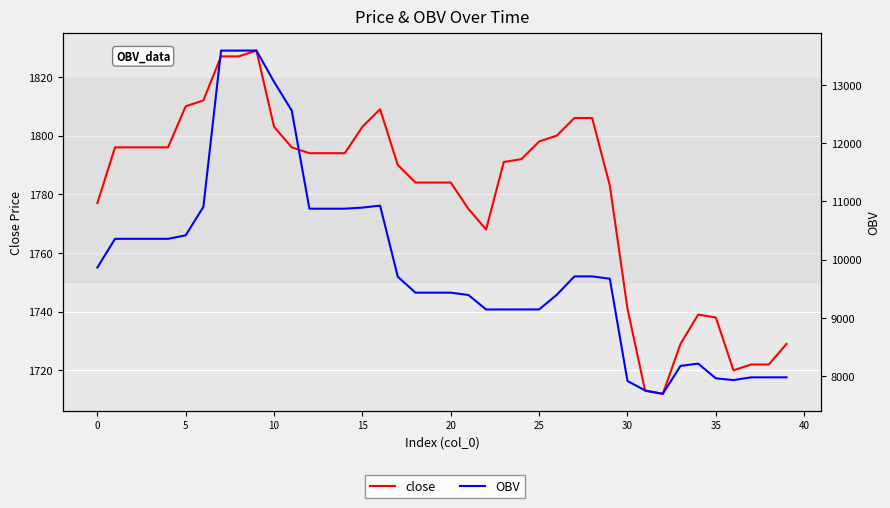

Which series changed the most between 21 and 38?

OBV